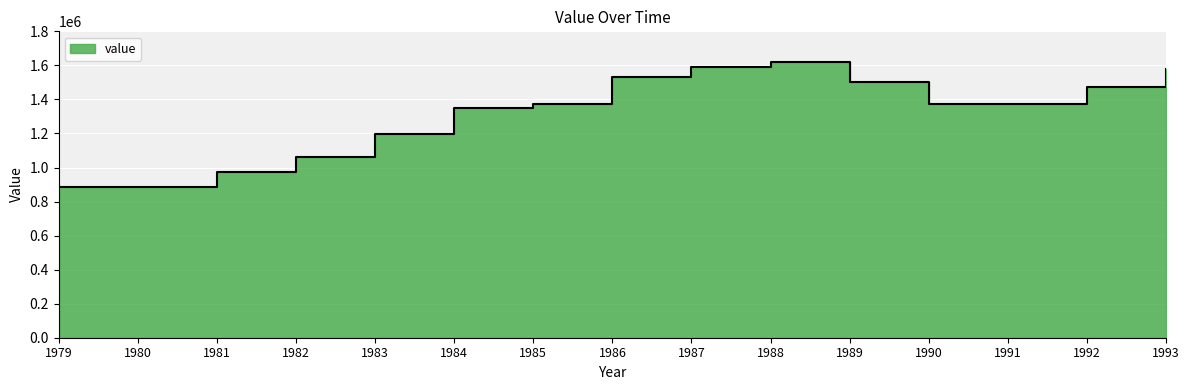

How many data points are less than 1371337?

7